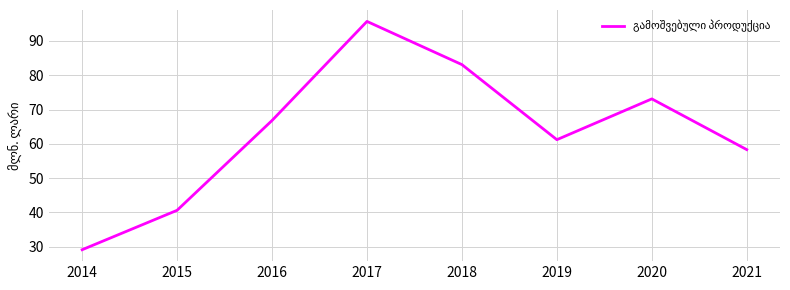

What is the difference between the values at 2019 and 2018?

21.9